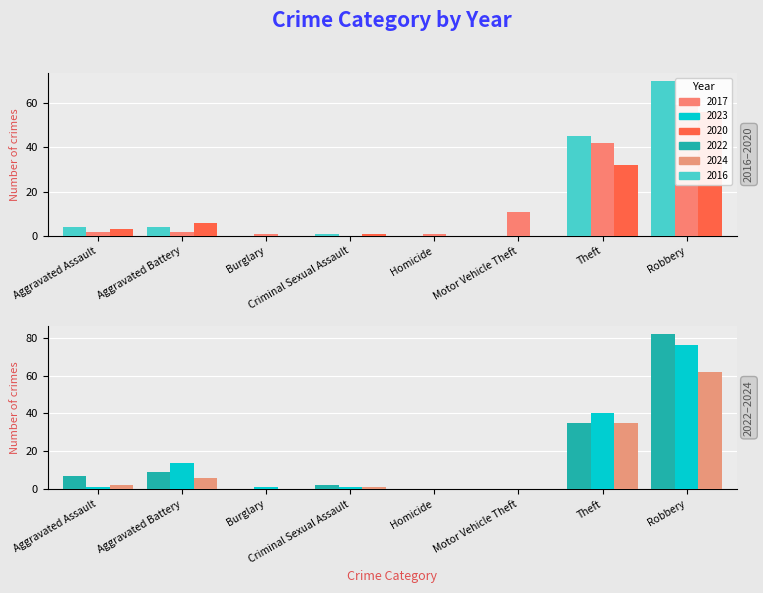

How many groups of bars are there?

8